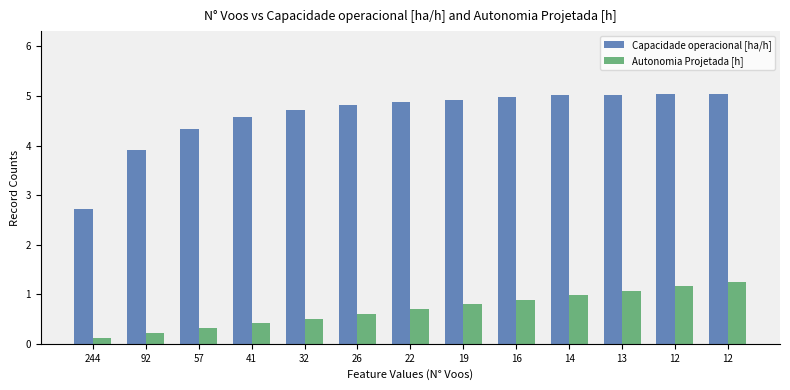

Where is Autonomia Projetada [h] nearest to the value 0?

244